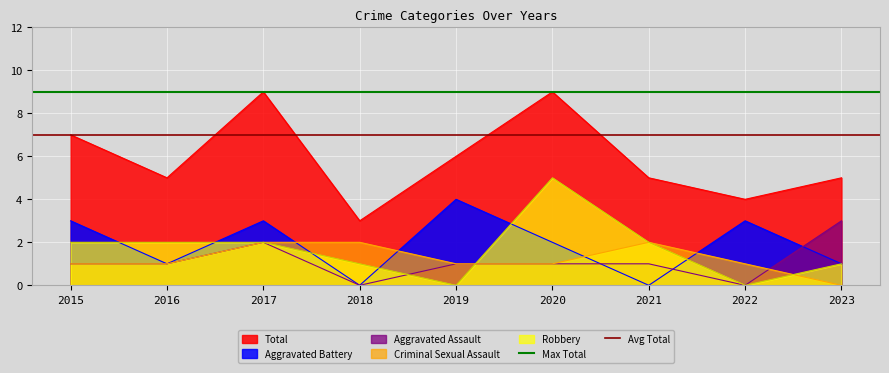

True or false: Total and Aggravated Battery intersect in this chart.

False